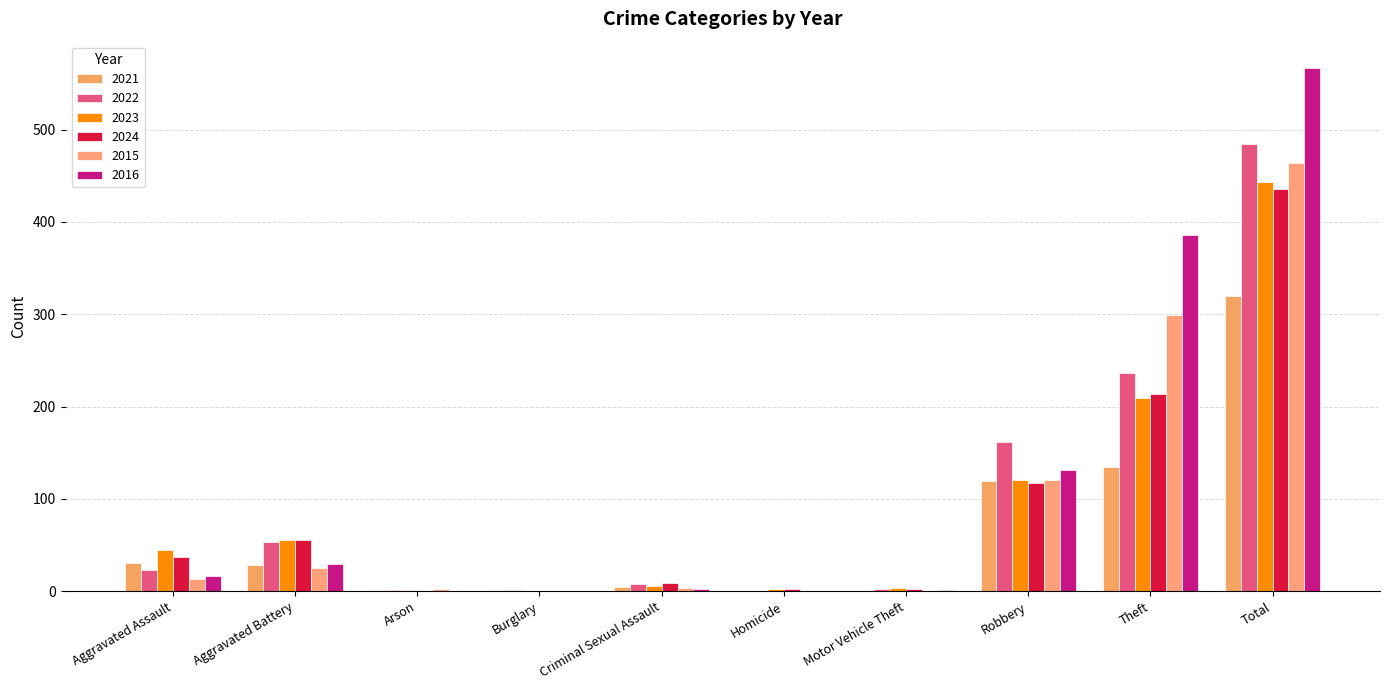

How many groups of bars are there?

10